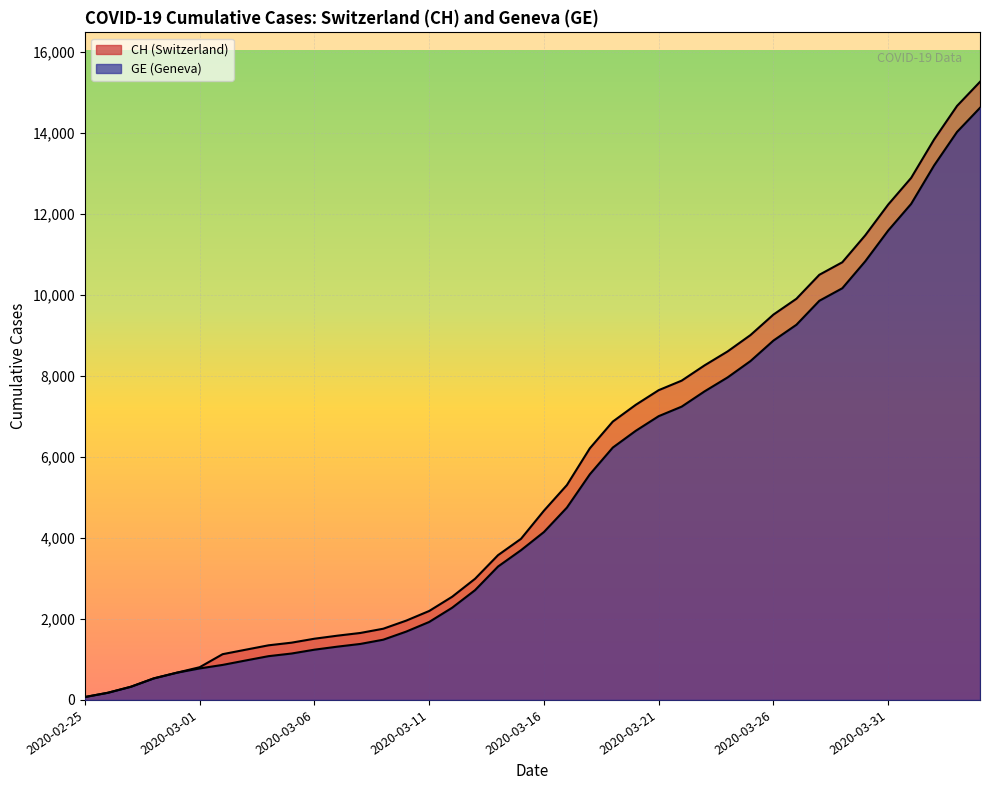

Reading left to right, what are all the values shown in this chart?

CH: 72	177	325	532	672	808	1130	1240	1349	1414	1512	1587	1654	1759	1959	2197	2548	2993	3576	3979	4674	5307	6215	6875	7289	7651	7886	8264	8607	9012	9518	9908	10501	10810	11476	12236	12894	13843	14672	15267
GE: 72	177	325	532	672	778	865	974	1081	1146	1241	1316	1383	1488	1688	1926	2277	2712	3295	3698	4147	4750	5573	6233	6647	7009	7244	7622	7965	8370	8876	9266	9859	10168	10834	11594	12252	13201	14030	14625